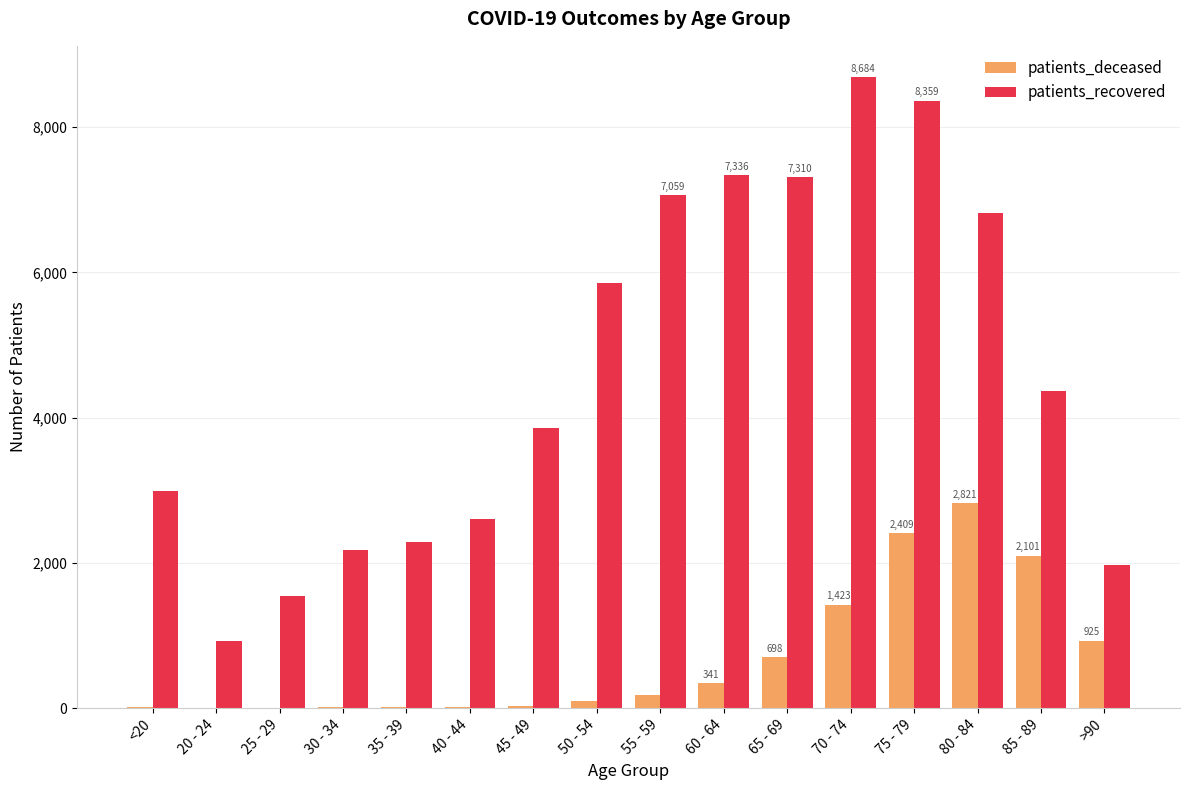

At which category is the sum across all series the highest?

75 - 79